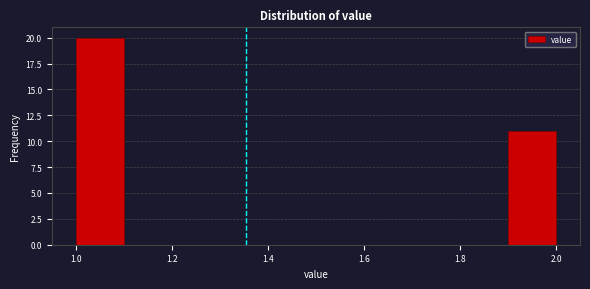

What is the height of the bar covering 1.9 to 2.0 on the x-axis? The values are not printed on the chart, so give them approximately, as read against the axis.

11